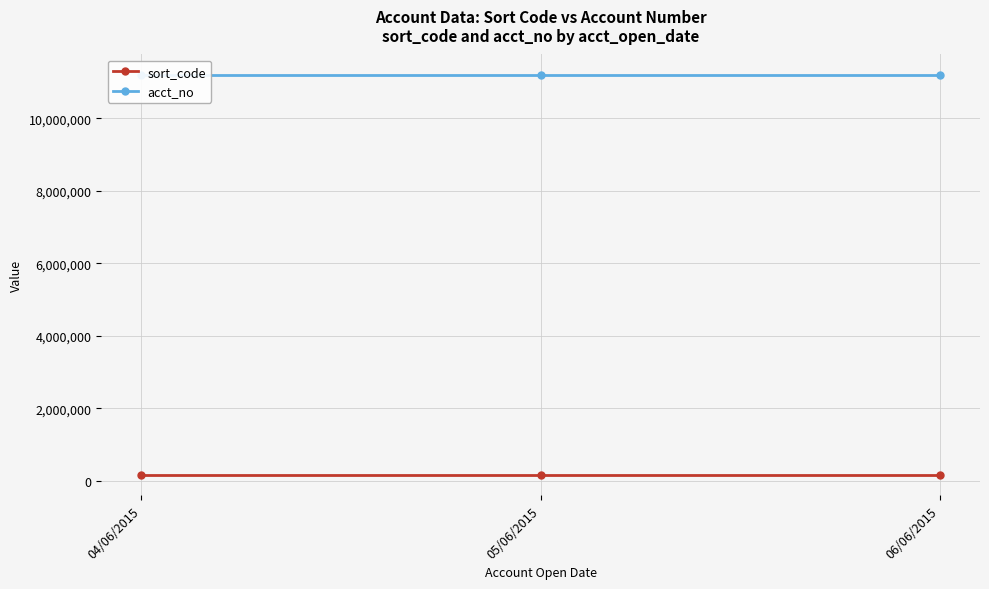

At which category does the chart reach its peak across all series?

06/06/2015